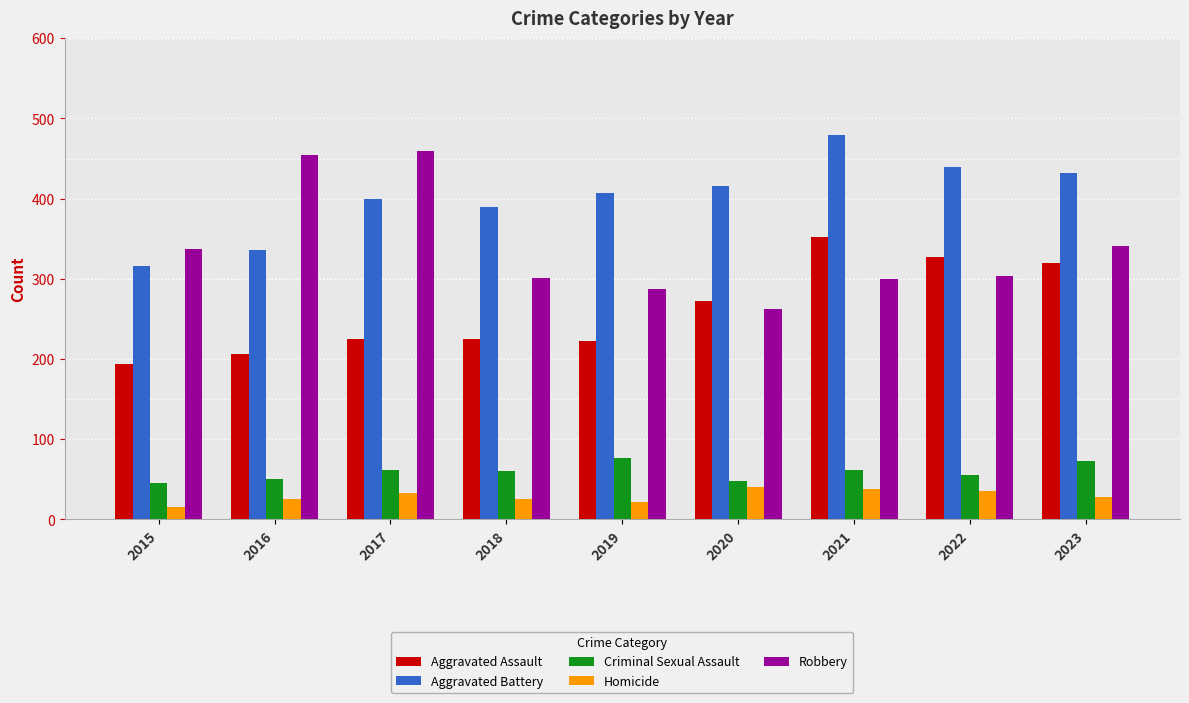

True or false: Aggravated Battery has a value of 407 at 2019.

True